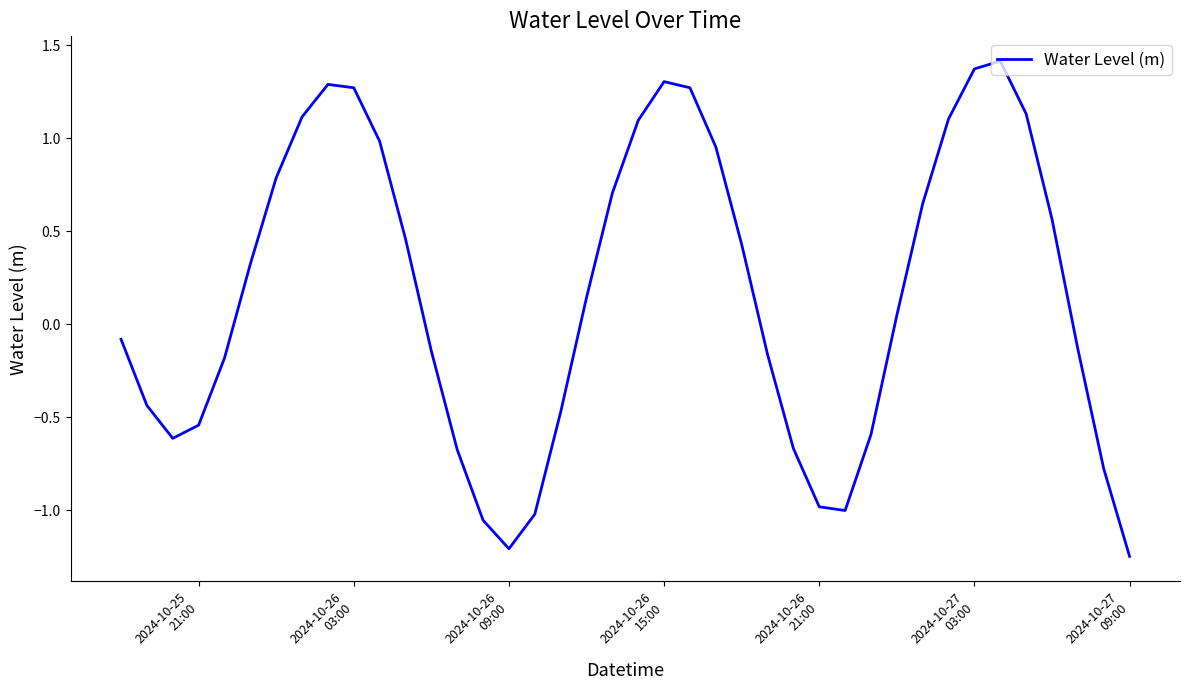

Does the chart have visible grid lines?

No